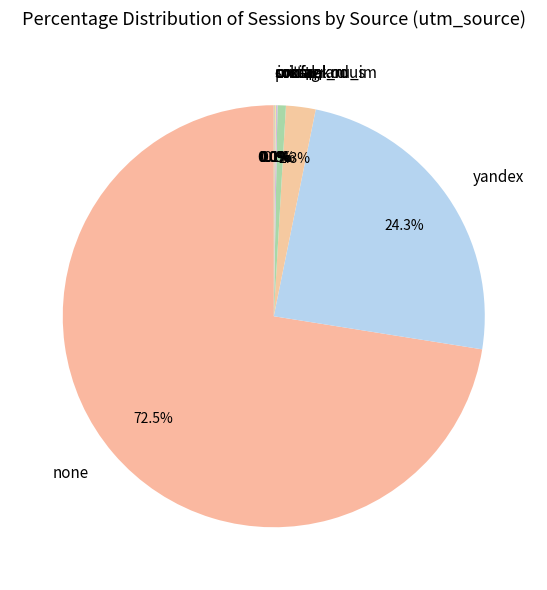

What percentage do yandex and im together represent?

26.6%